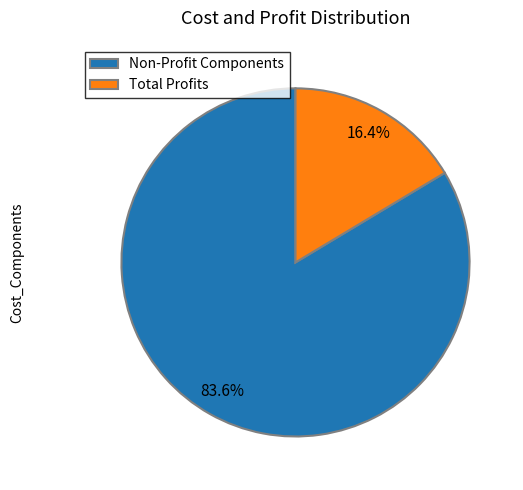

Do Total Profits and Non-Profit Components together represent more than half of the pie?

Yes